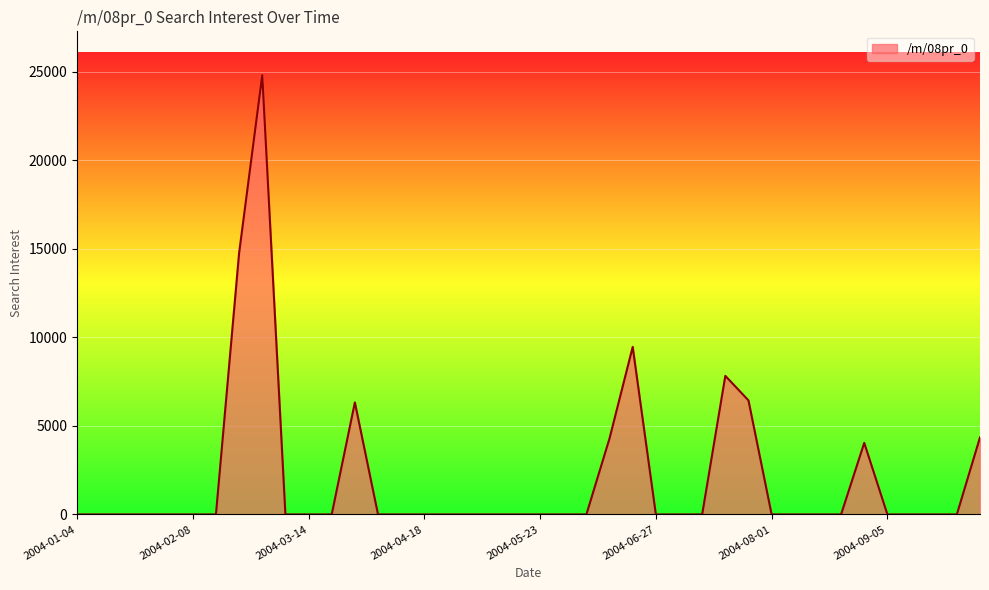

What is the difference between the maximum and minimum values?

24806.6